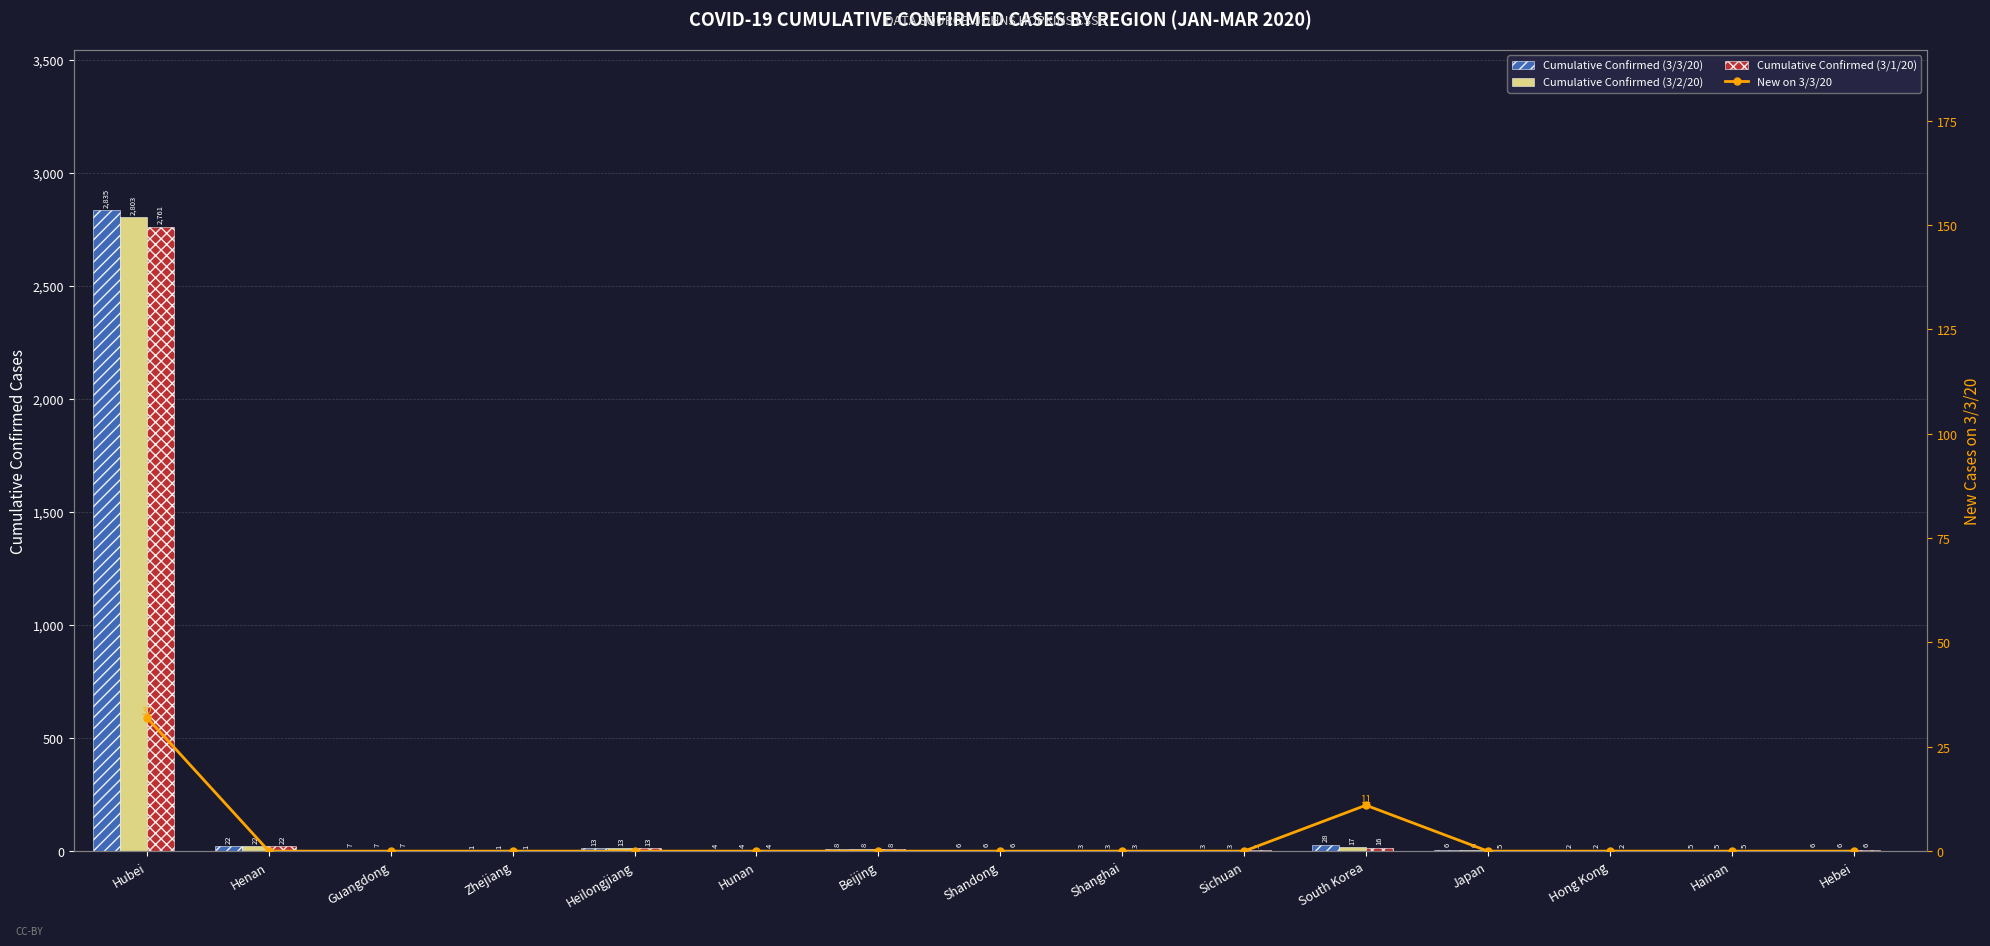

At how many categories does at least one series exceed 1294?

1